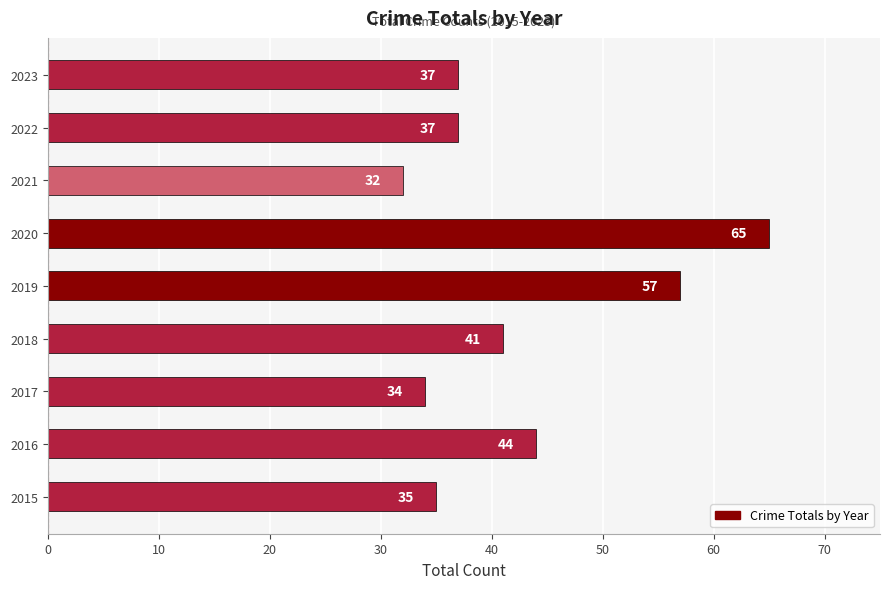

What is the difference between the second highest and second lowest values?

23